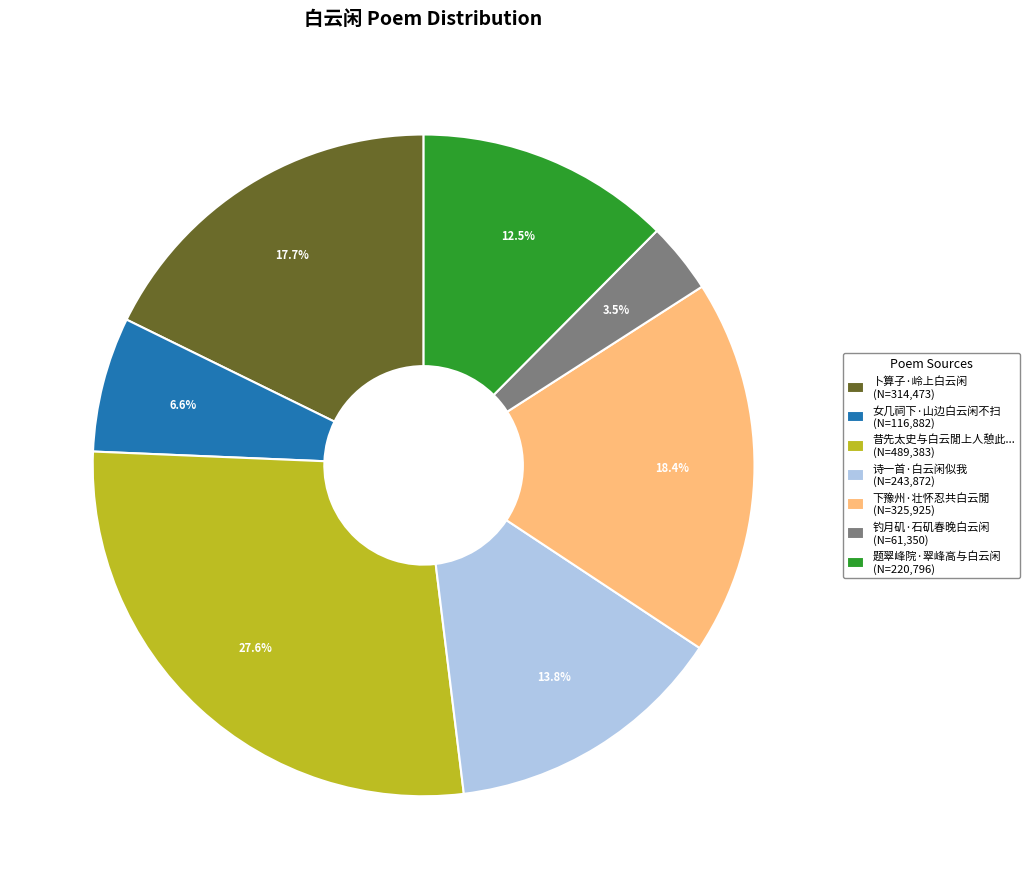

Which slice is the largest?

昔先太史与白云閒上人憩此... (N=489,383)